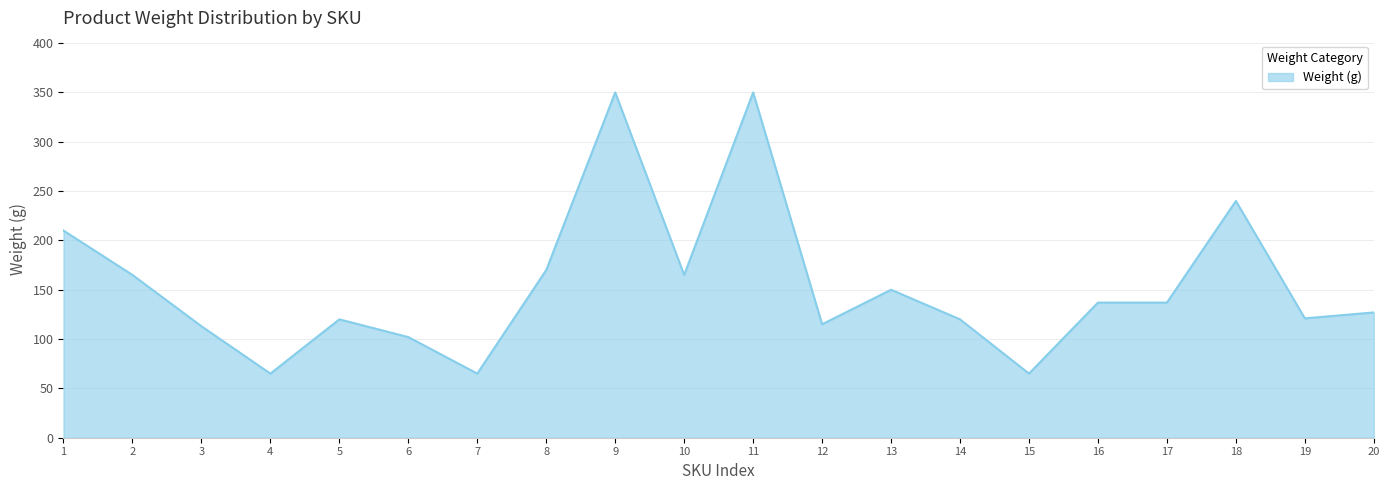

What is the difference between the maximum and minimum values?

285